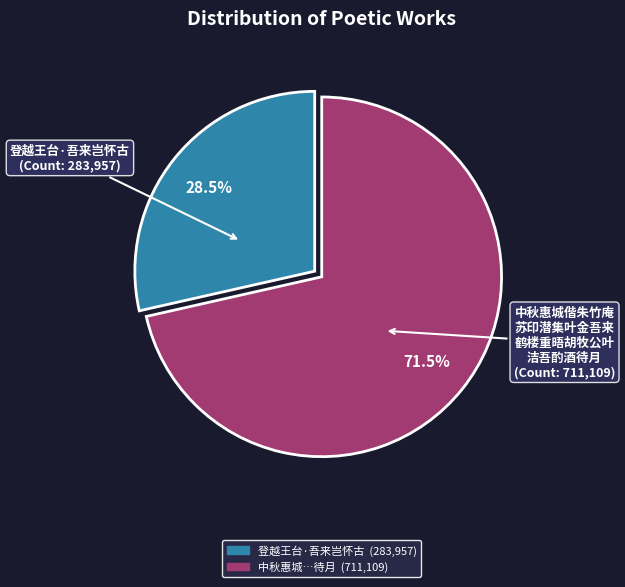

Is there any slice that represents more than half of the pie?

Yes